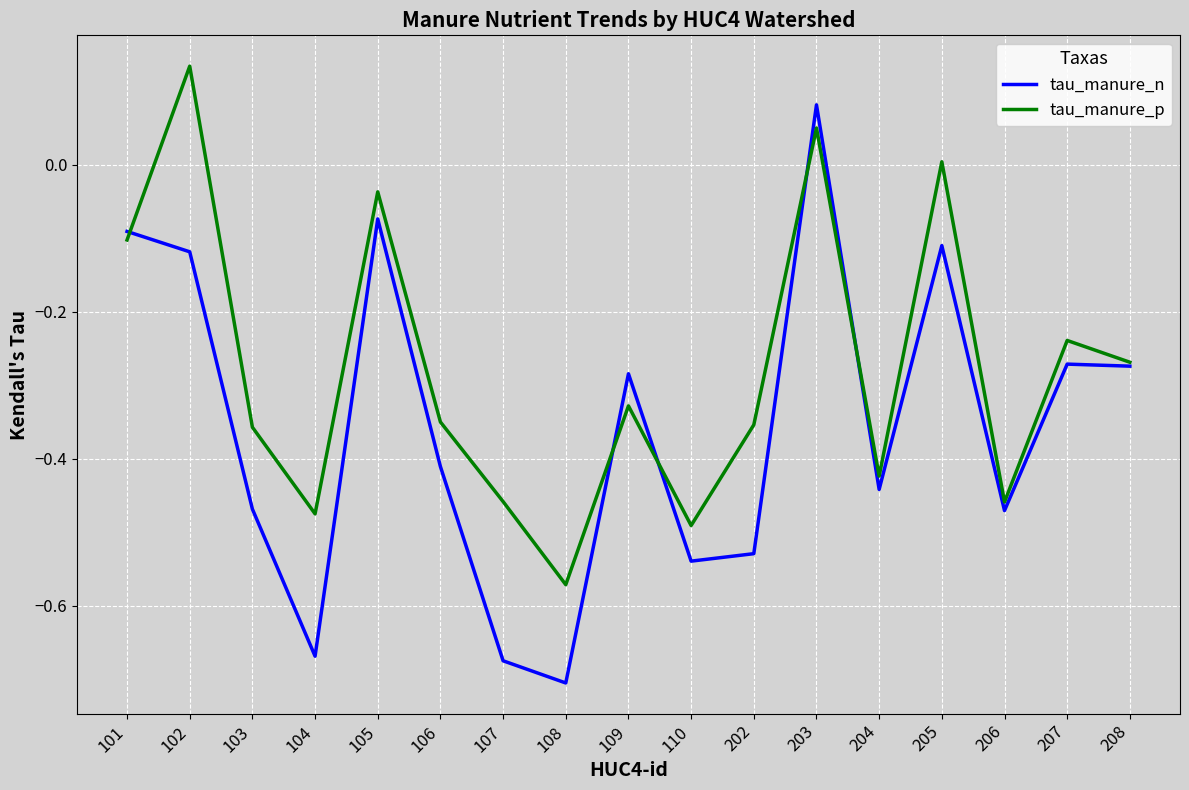

Between 101 and 204, which series saw the biggest shift?

tau_manure_n